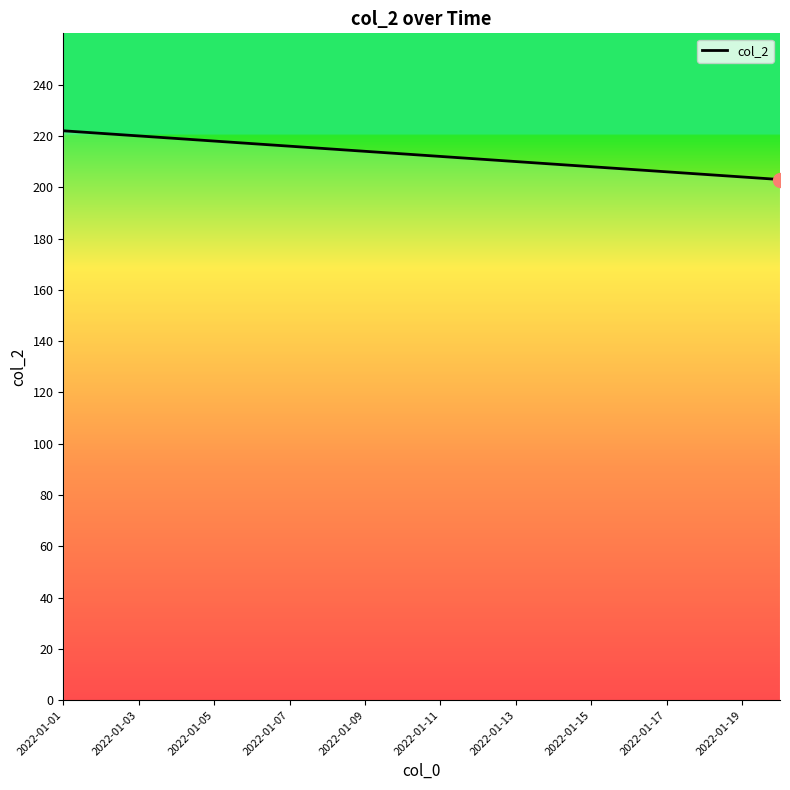

What is the difference between the maximum and minimum values?

19